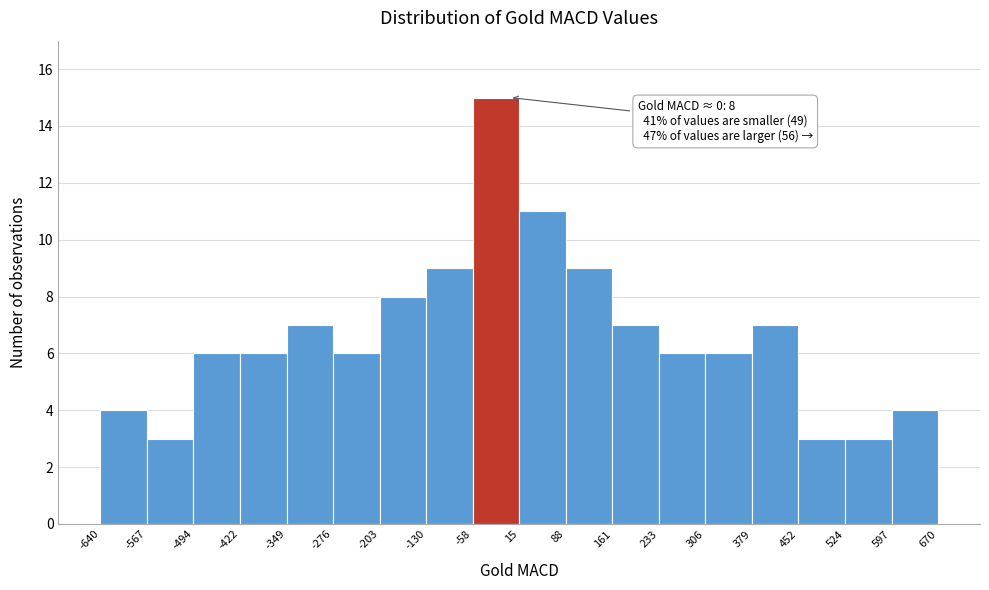

Over which range of the x-axis is the bar tallest?

-58 to 15